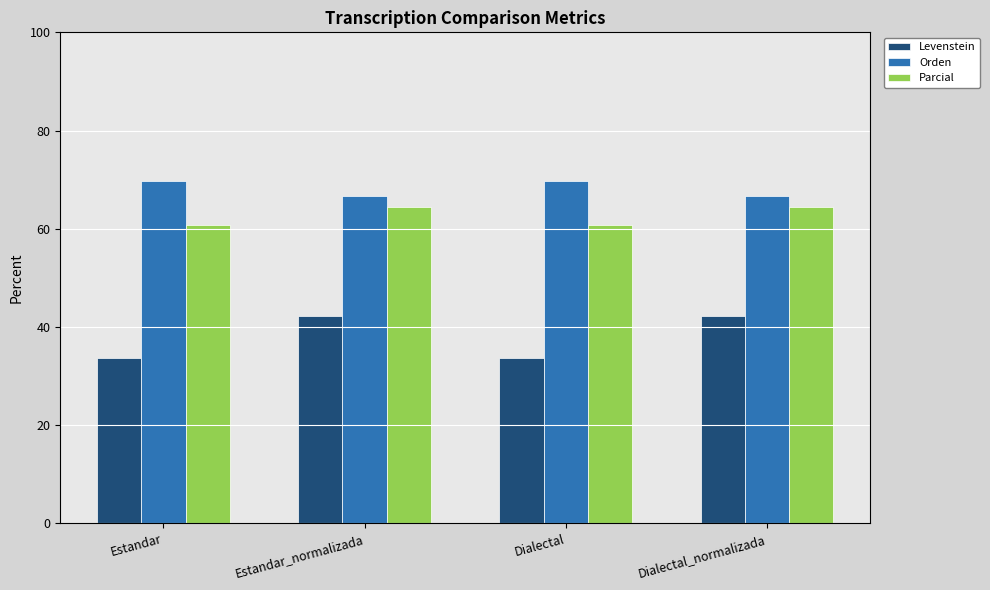

Reading right to left, list all the values displayed in this chart.

Levenstein: Dialectal_normalizada=42.3	Dialectal=33.7	Estandar_normalizada=42.3	Estandar=33.7
Orden: Dialectal_normalizada=66.7	Dialectal=69.7	Estandar_normalizada=66.7	Estandar=69.7
Parcial: Dialectal_normalizada=64.4	Dialectal=60.7	Estandar_normalizada=64.4	Estandar=60.7